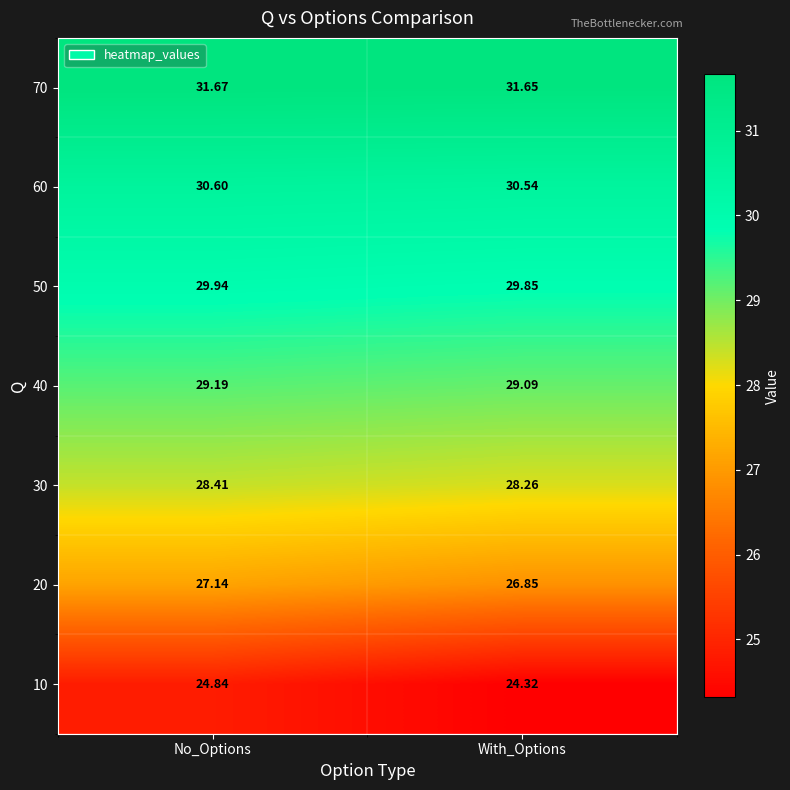

Is the value of 70 at With_Options greater than the value of 10 at With_Options?

Yes